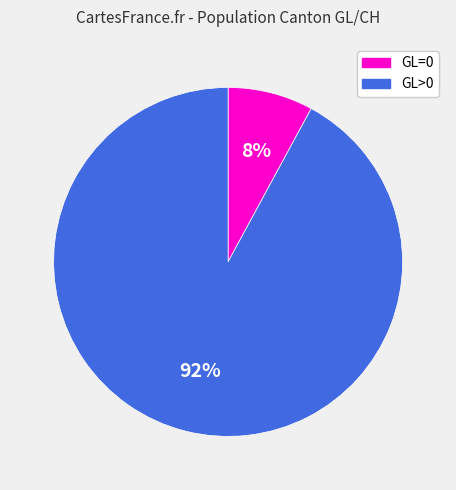

Which has a higher value, GL=0 or GL>0?

GL>0